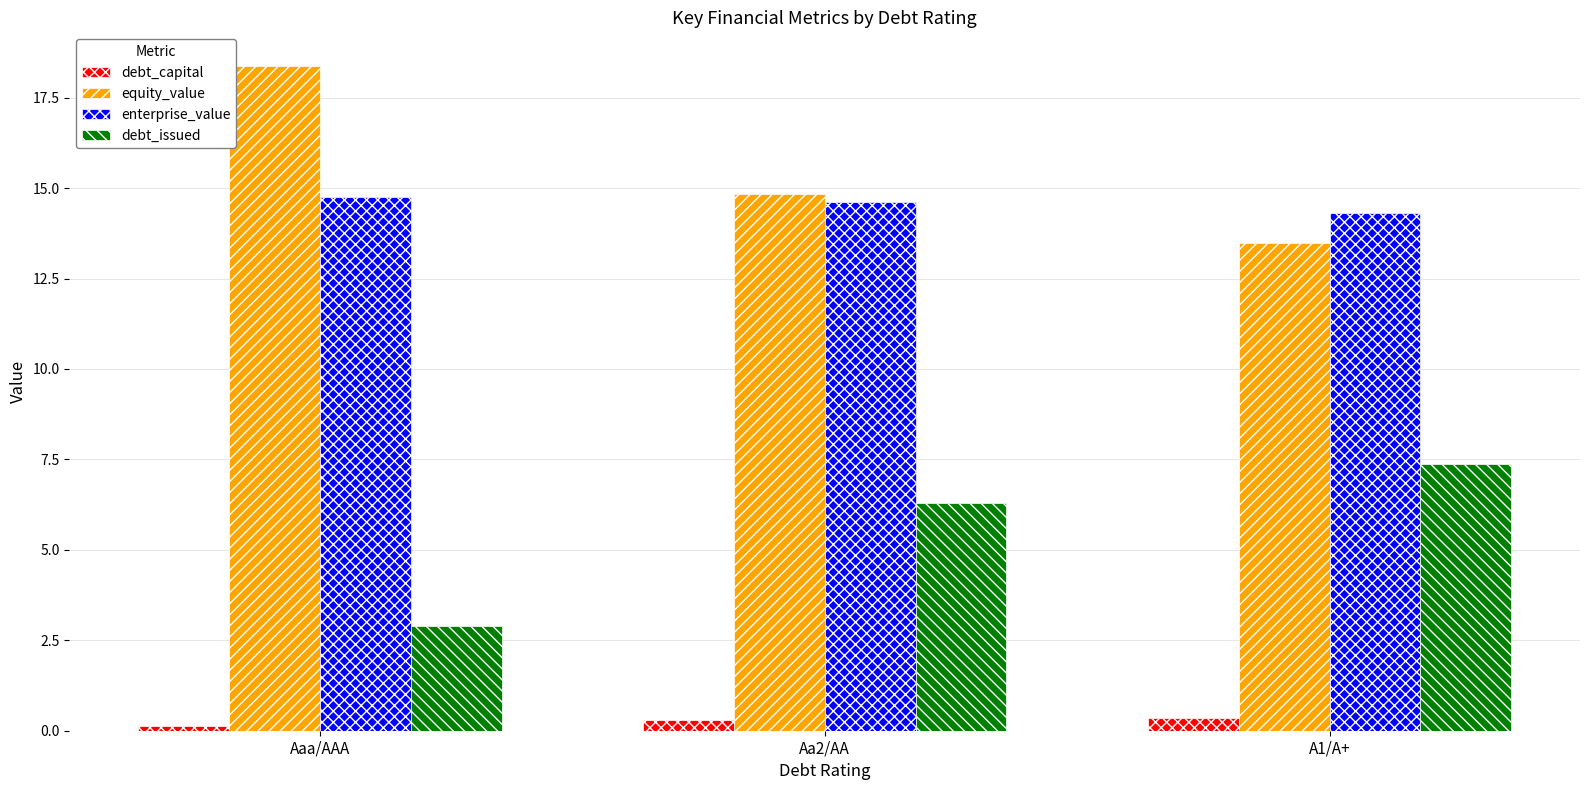

Which series changed the most between Aaa/AAA and A1/A+?

equity_value